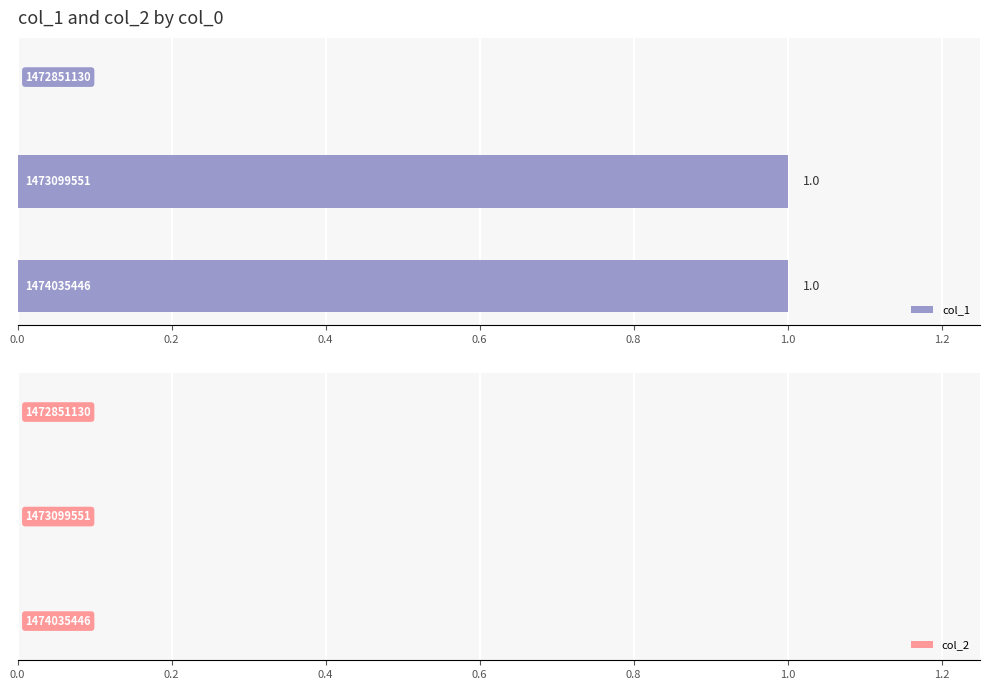

How many data points does each series have?

3